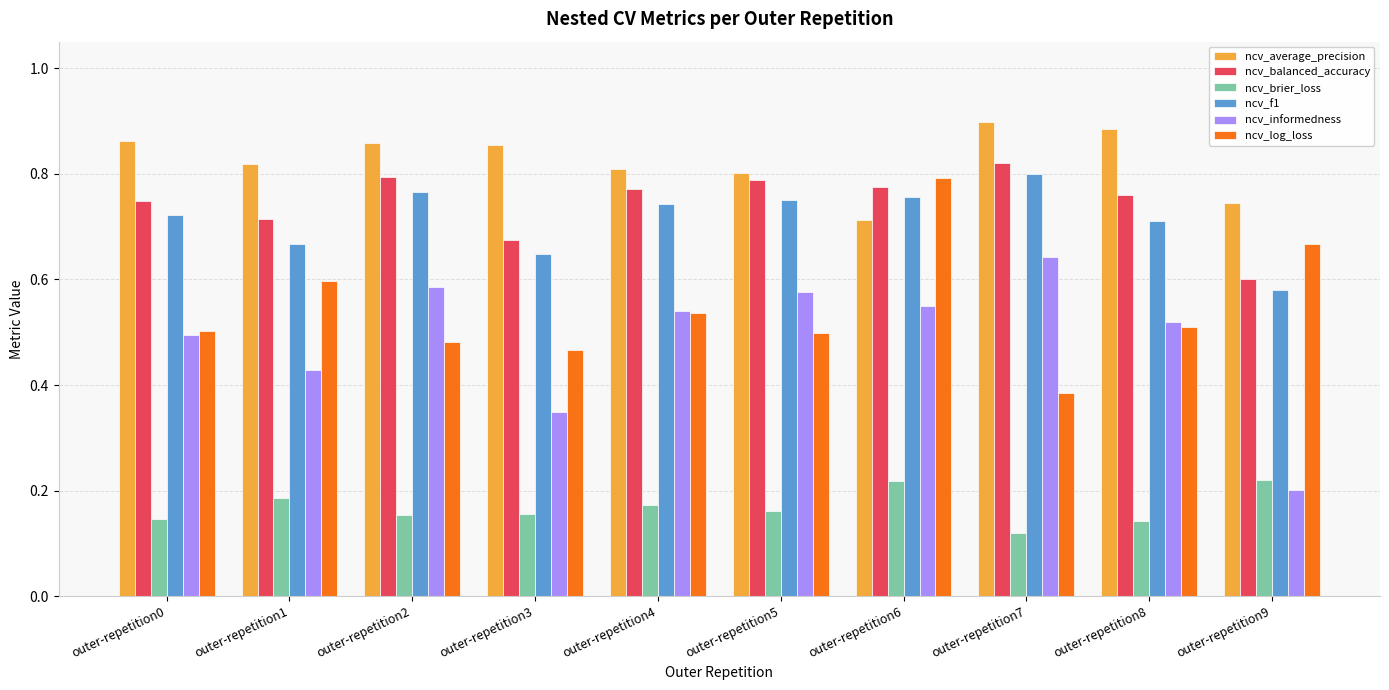

How many distinct data groups are displayed?

6